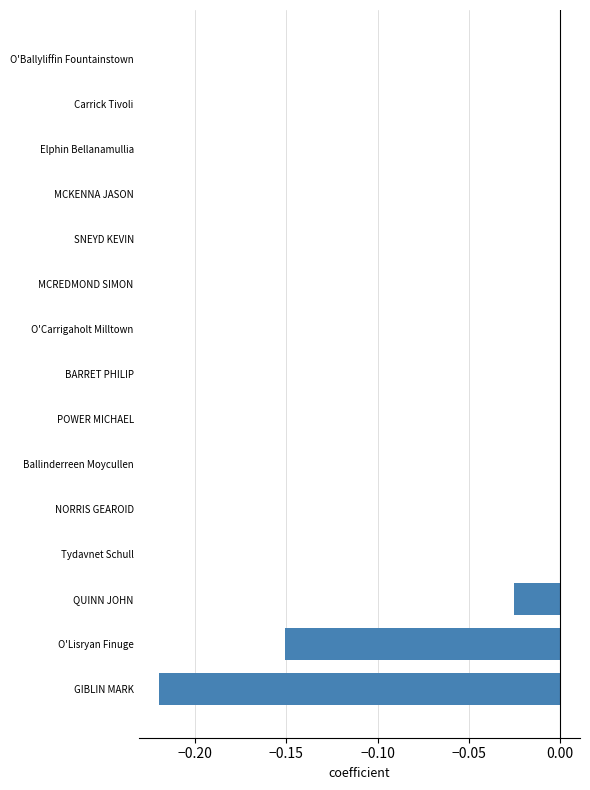

Between MCKENNA JASON and GIBLIN MARK, which is larger?

MCKENNA JASON